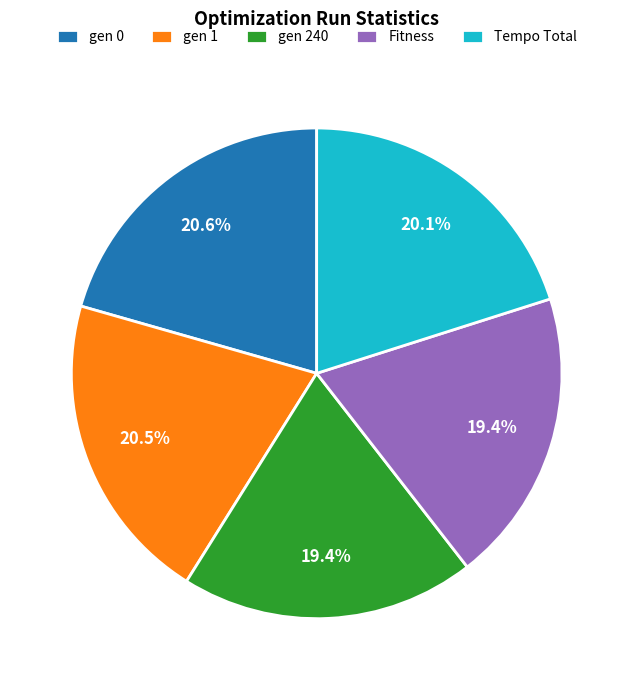

Approximately how many times larger is the value at gen 240 compared to Tempo Total?

1.0